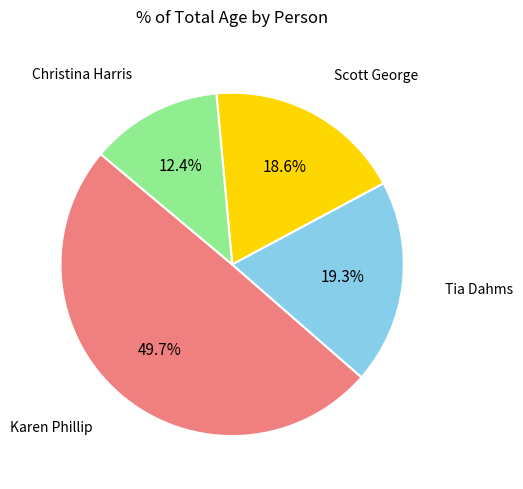

Does any single category account for the majority?

No